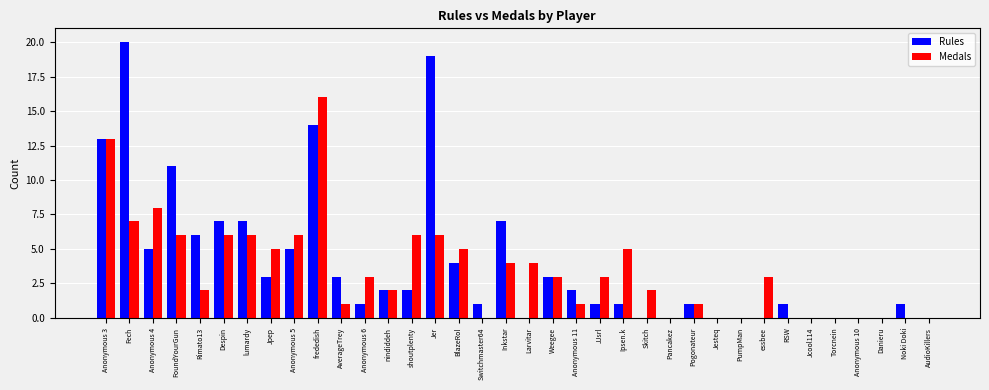

Which category has the highest value across all series?

Fech